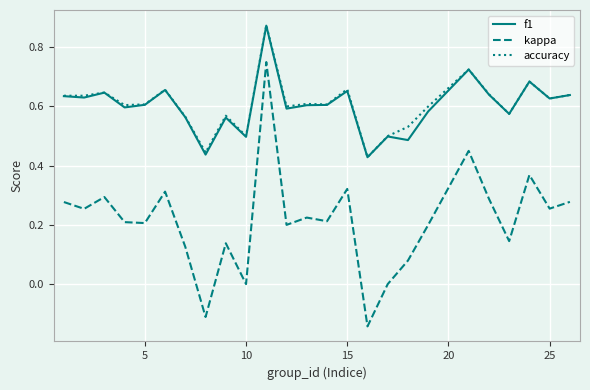

Which series has the widest spread of values?

kappa